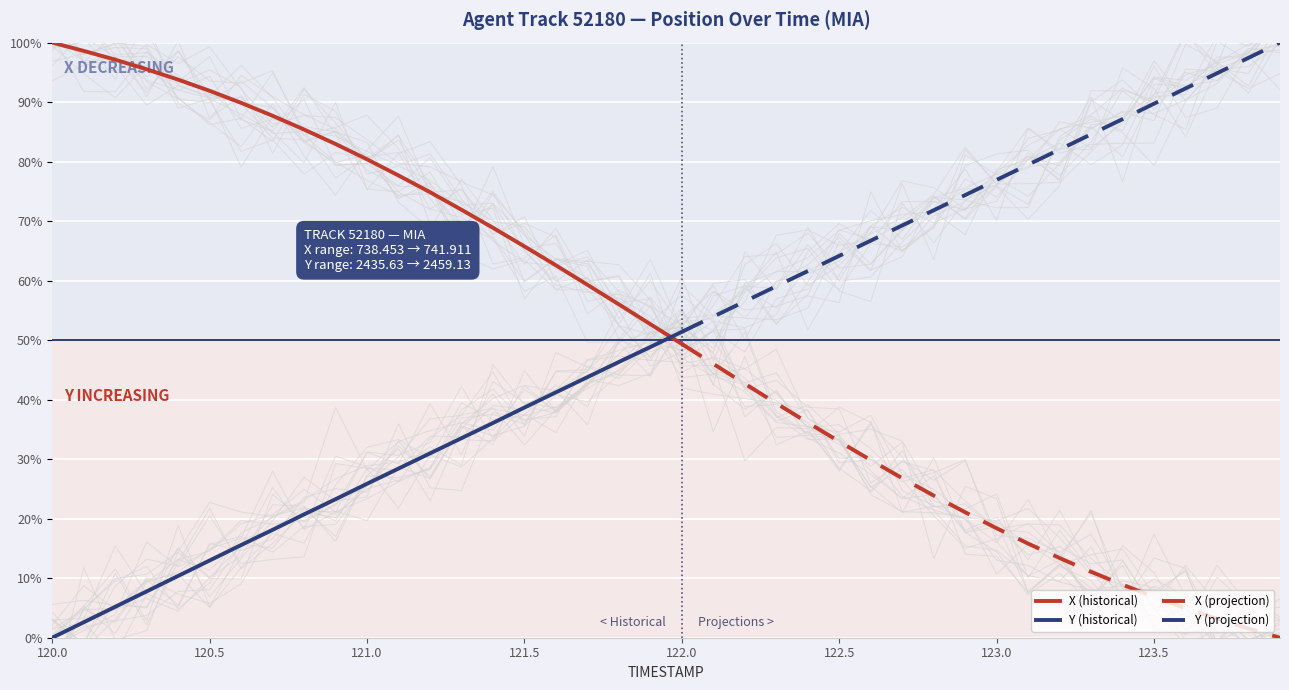

Which category has the highest value in the Y (historical) series?

122.0